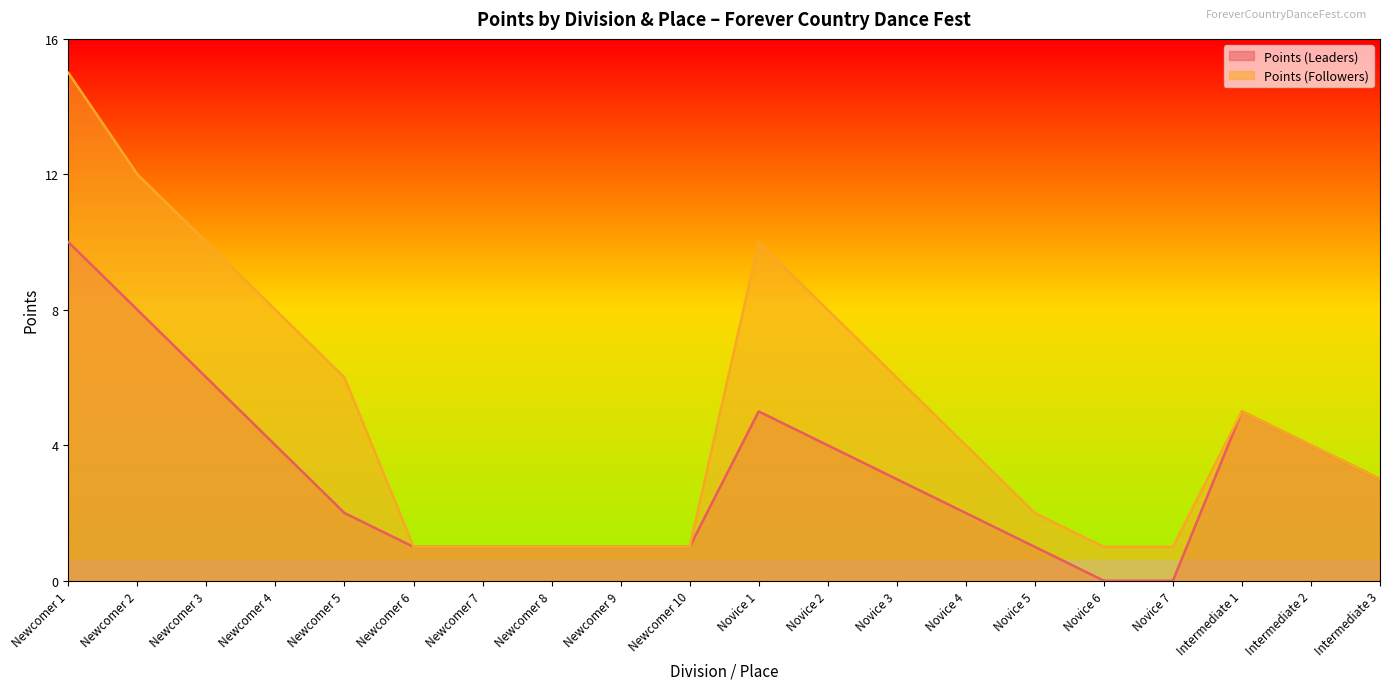

Reading right to left, what are all the values shown in this chart?

Points (Leaders): Intermediate 3=3	Intermediate 2=4	Intermediate 1=5	Novice 7=0	Novice 6=0	Novice 5=1	Novice 4=2	Novice 3=3	Novice 2=4	Novice 1=5	Newcomer 10=1	Newcomer 9=1	Newcomer 8=1	Newcomer 7=1	Newcomer 6=1	Newcomer 5=2	Newcomer 4=4	Newcomer 3=6	Newcomer 2=8	Newcomer 1=10
Points (Followers): Intermediate 3=3	Intermediate 2=4	Intermediate 1=5	Novice 7=1	Novice 6=1	Novice 5=2	Novice 4=4	Novice 3=6	Novice 2=8	Novice 1=10	Newcomer 10=1	Newcomer 9=1	Newcomer 8=1	Newcomer 7=1	Newcomer 6=1	Newcomer 5=6	Newcomer 4=8	Newcomer 3=10	Newcomer 2=12	Newcomer 1=15